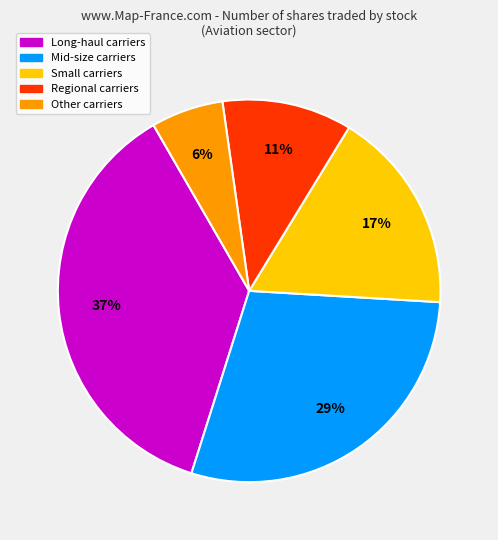

Does any single category account for the majority?

No